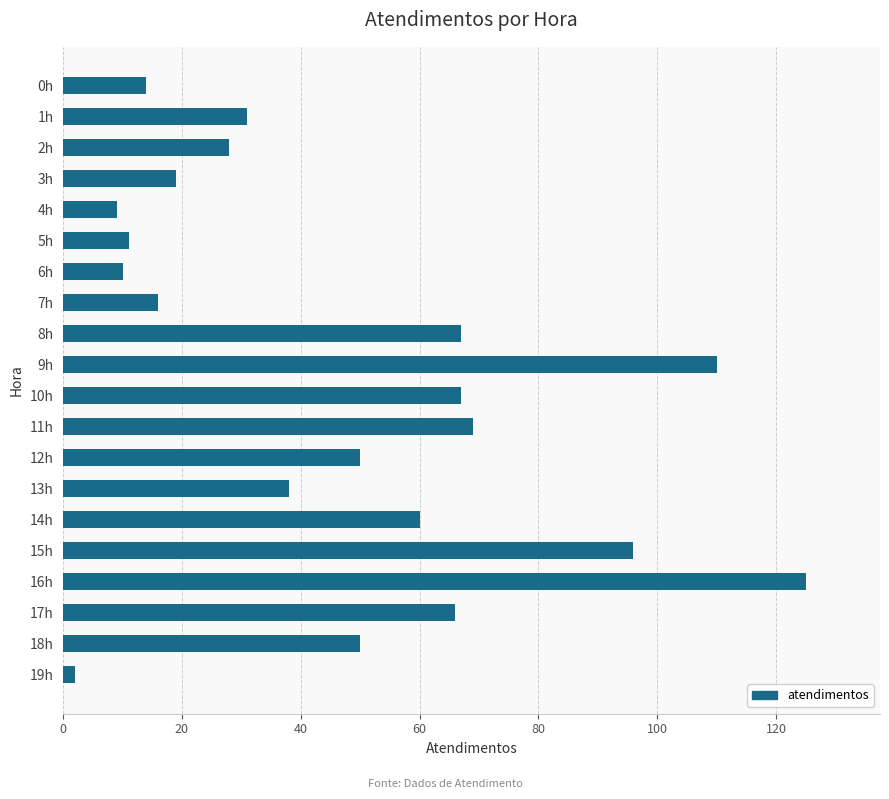

How many categories are shown in the chart?

20